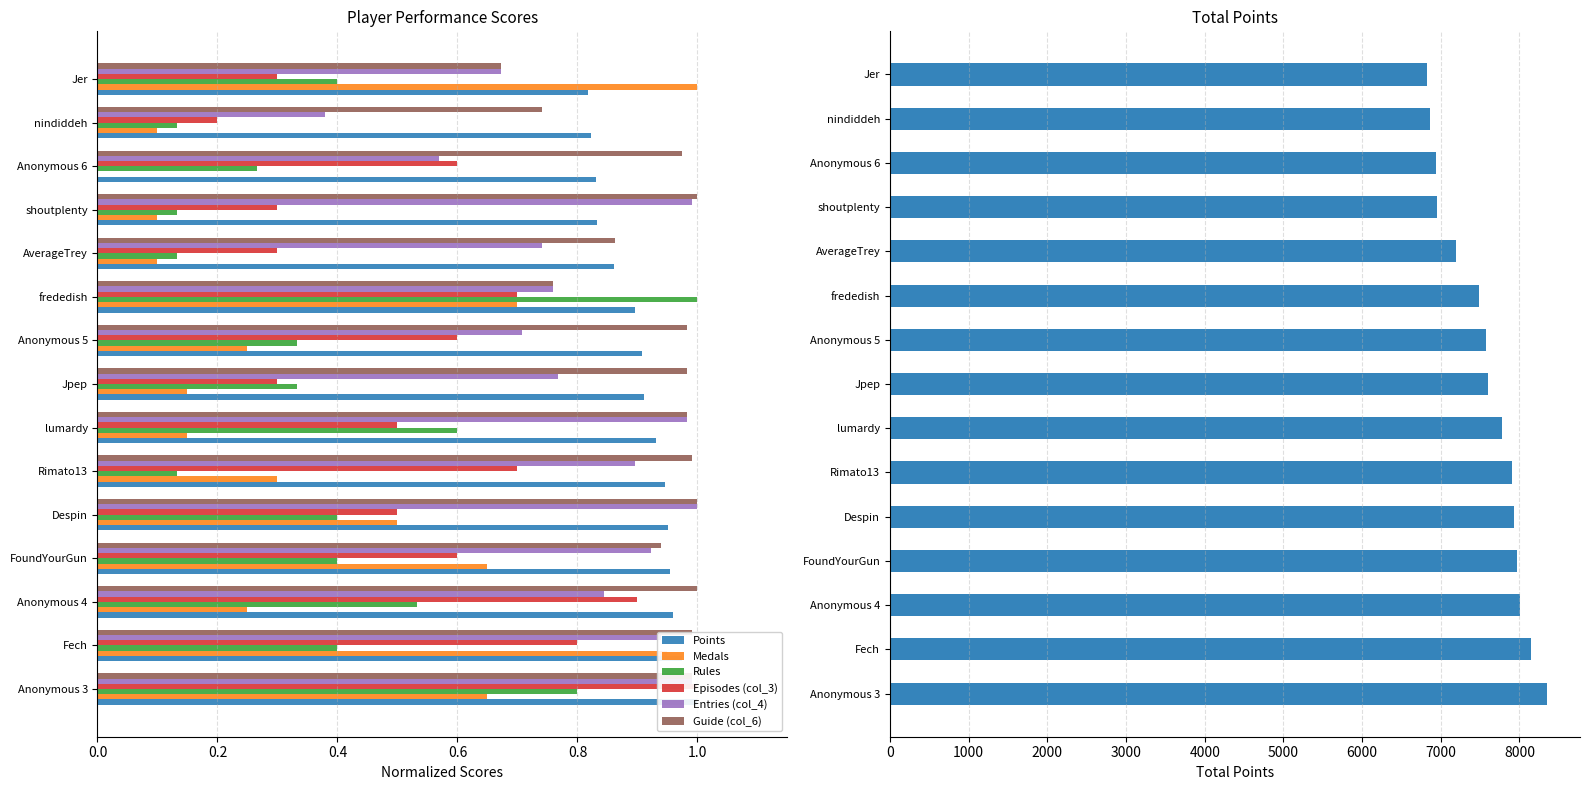

At how many categories does at least one series exceed 7236?

10